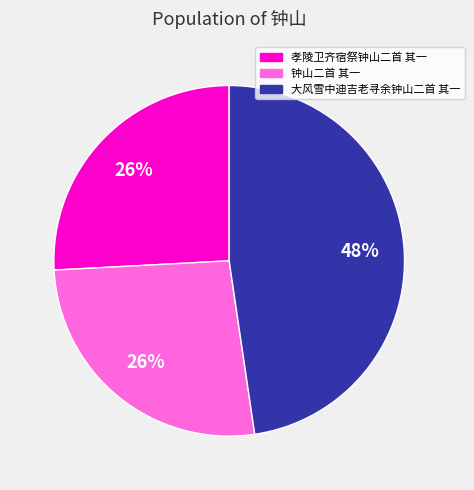

To the nearest percent, what is the combined percentage of 钟山二首 其一 and 孝陵卫齐宿祭钟山二首 其一?

52%